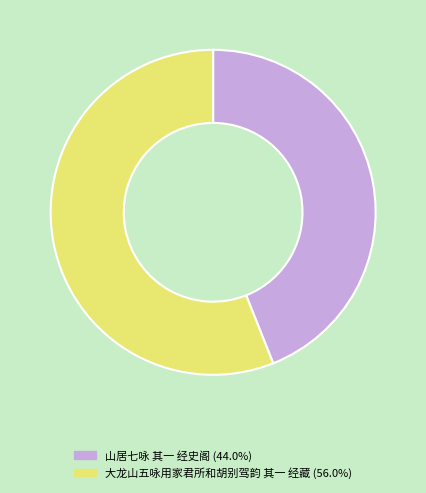

Rank the categories by value from highest to lowest.

大龙山五咏用家君所和胡别驾韵 其一 经藏, 山居七咏 其一 经史阁